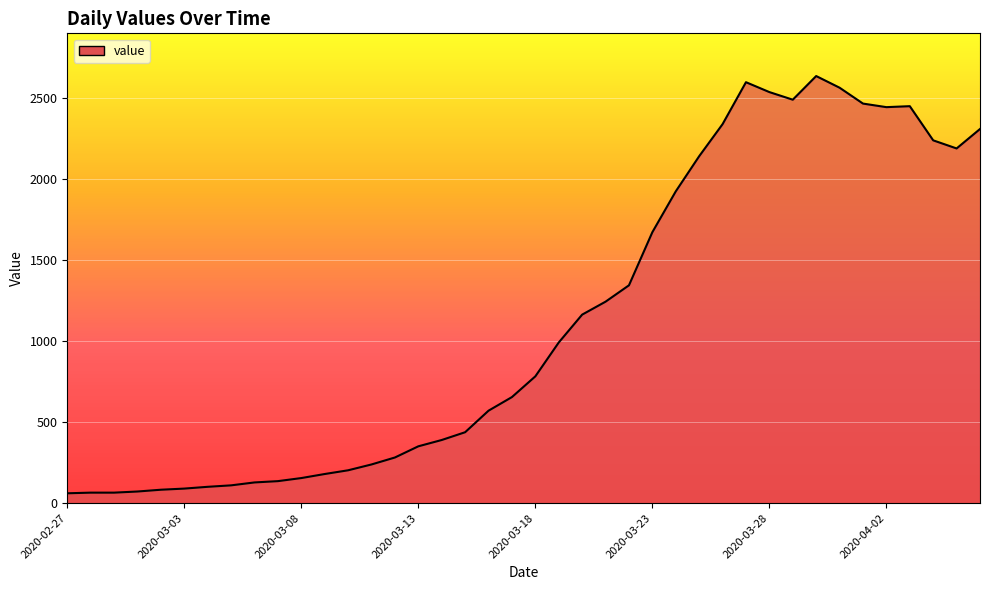

What is the minimum value shown in the chart?

61